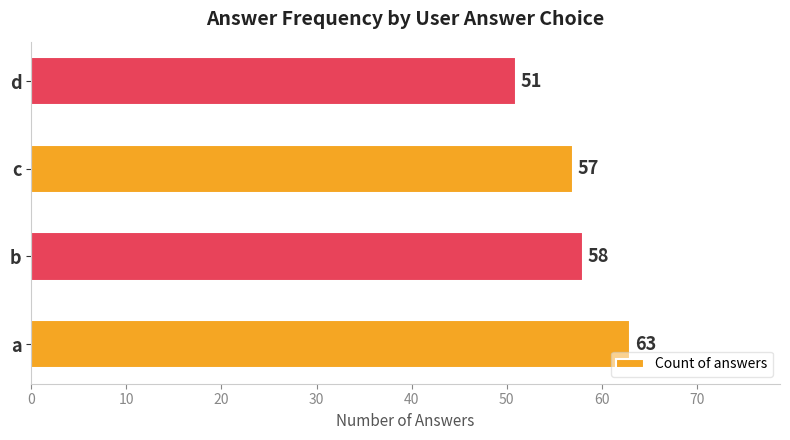

List the labels in order of value, largest first.

a, b, c, d